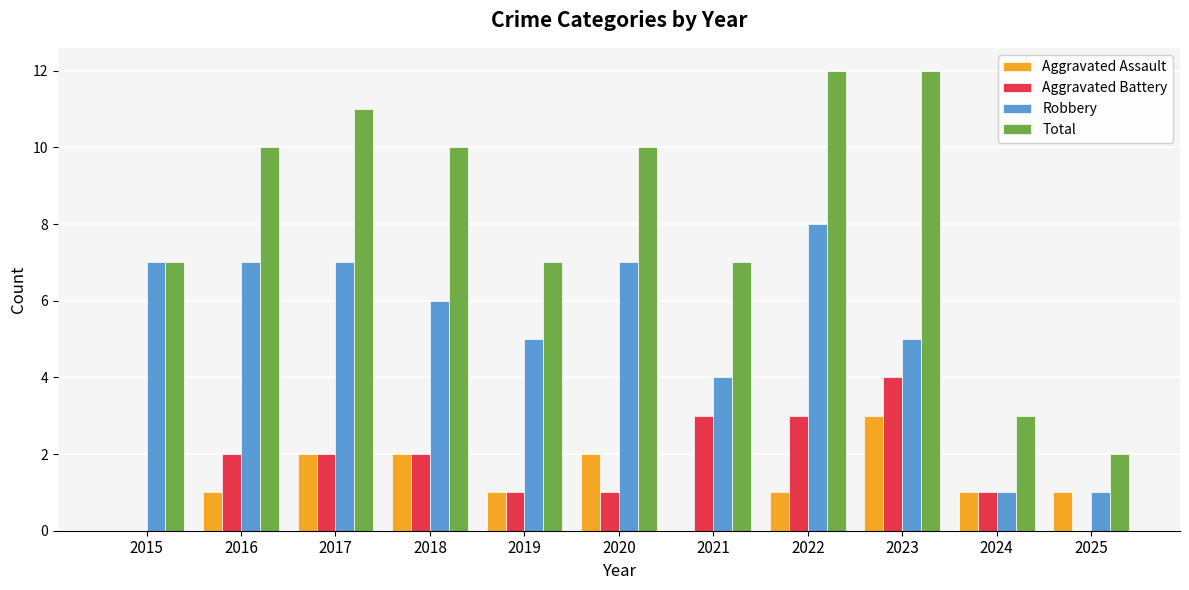

Are the bars grouped side by side (vs. stacked)?

Yes